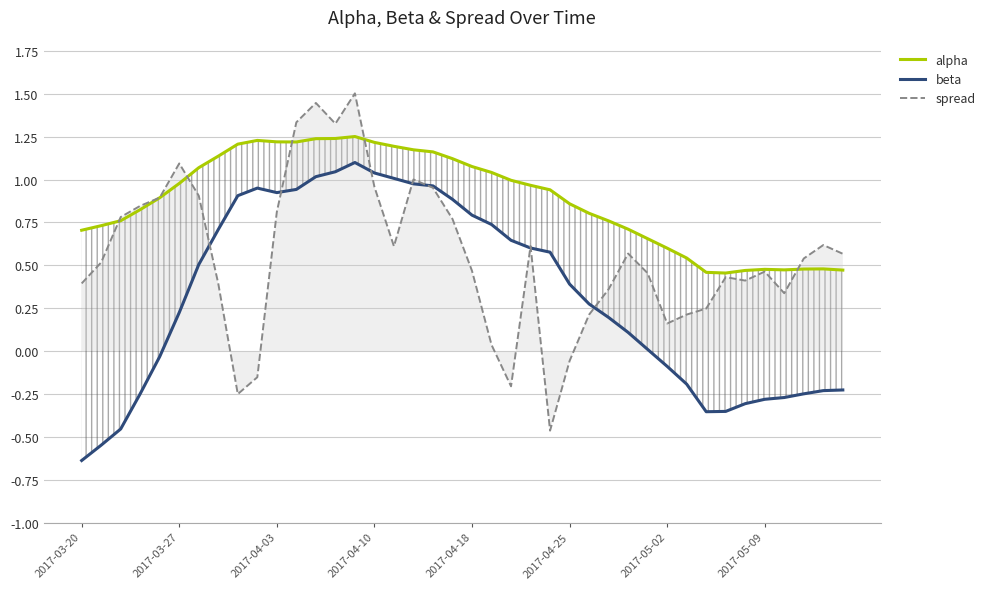

What position from the right is 16?

24